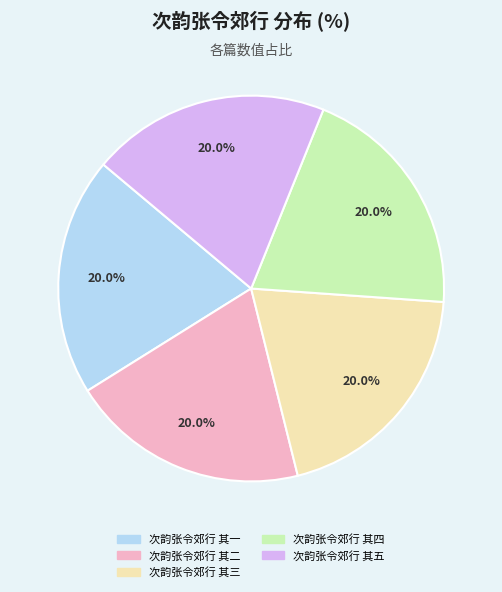

Is there a majority slice in this chart?

No